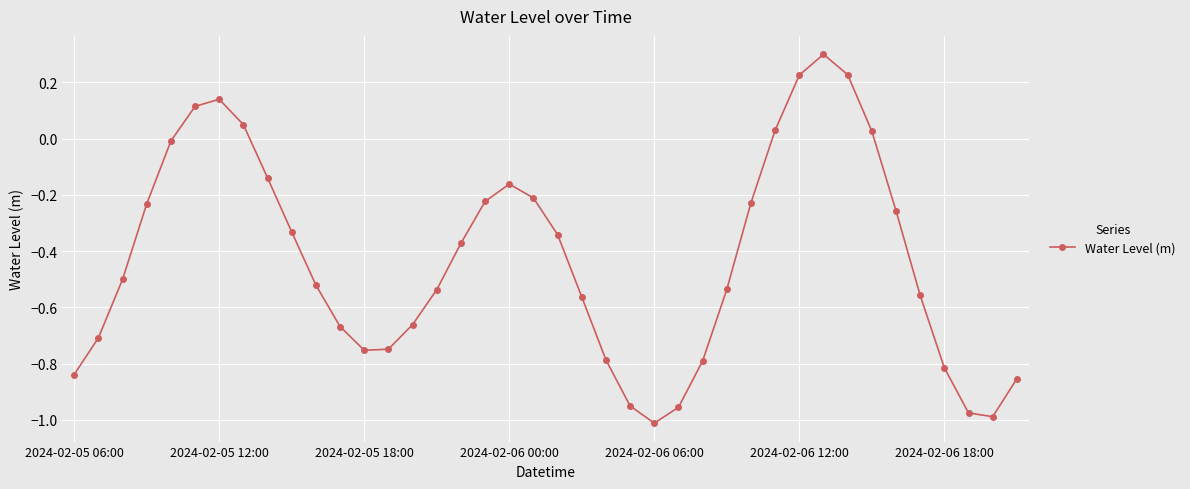

What is the maximum value shown in the chart?

0.3